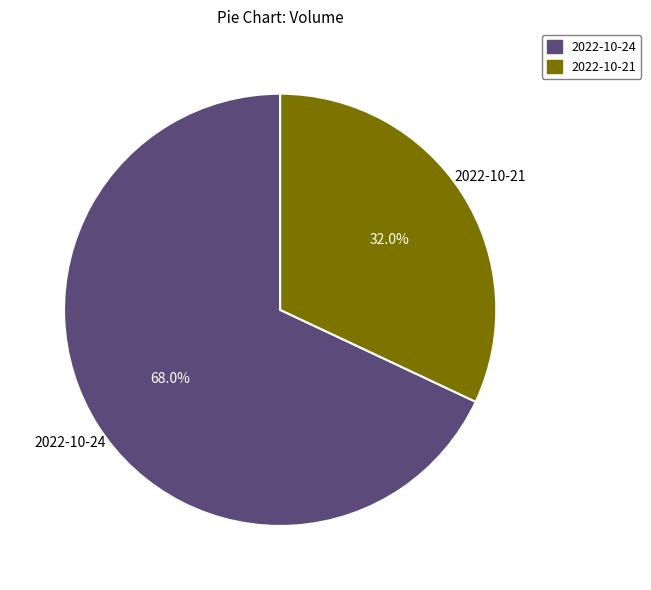

Is it true that 2022-10-21 is 26% of the pie?

False